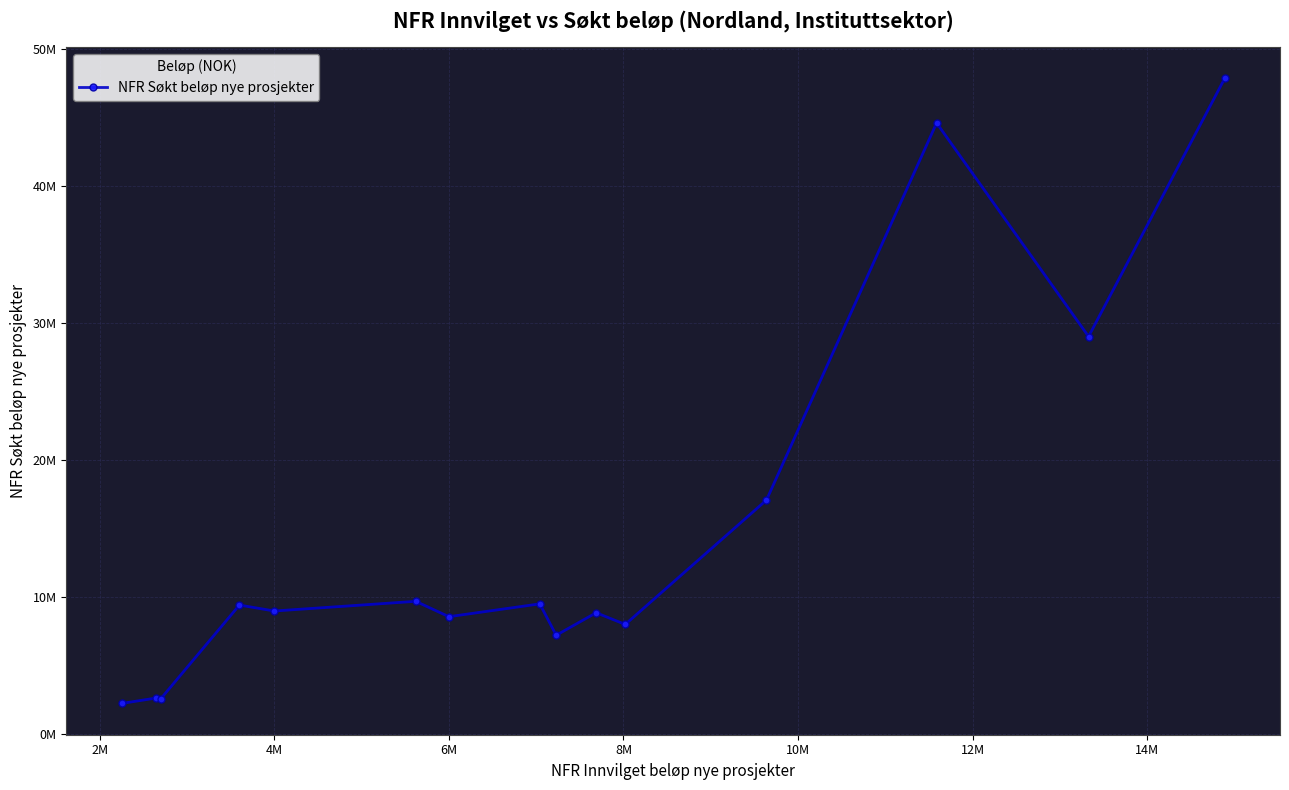

What is the smallest value displayed?

2250000